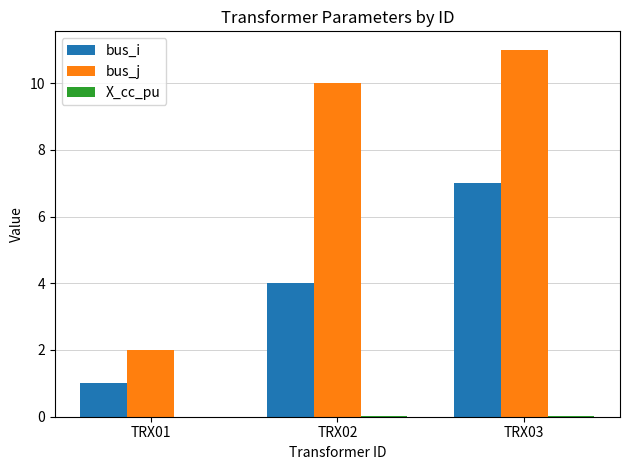

Which series has the largest total across all categories?

bus_j